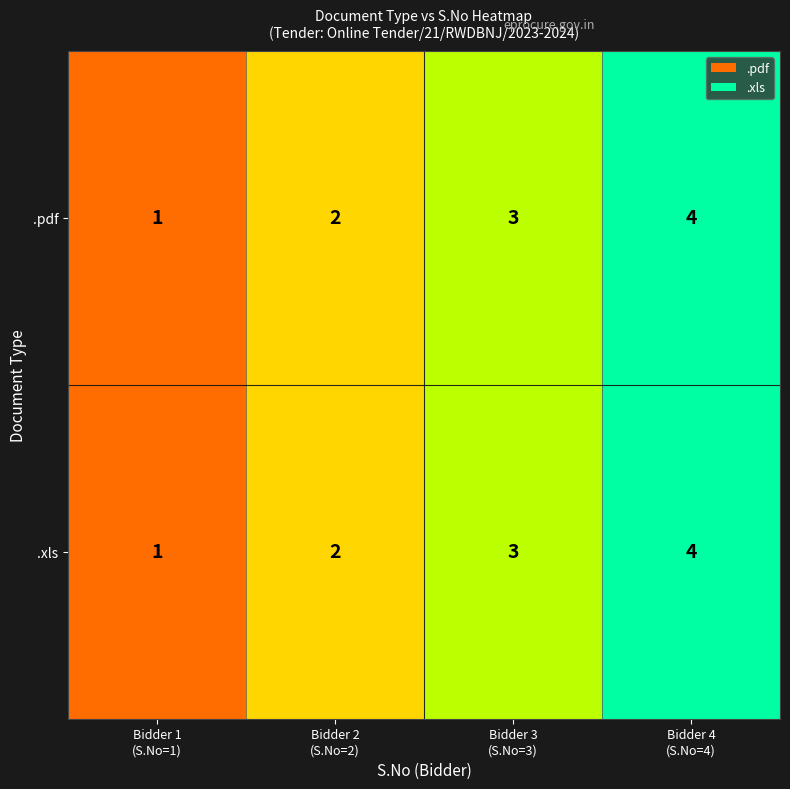

What is the difference between the maximum and minimum values in the .xls series?

3